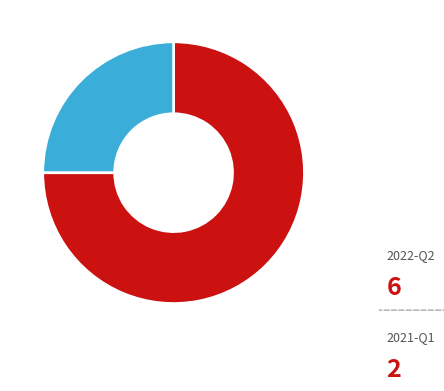

The 2021-Q1 slice represents 25% of the pie. True or false?

True